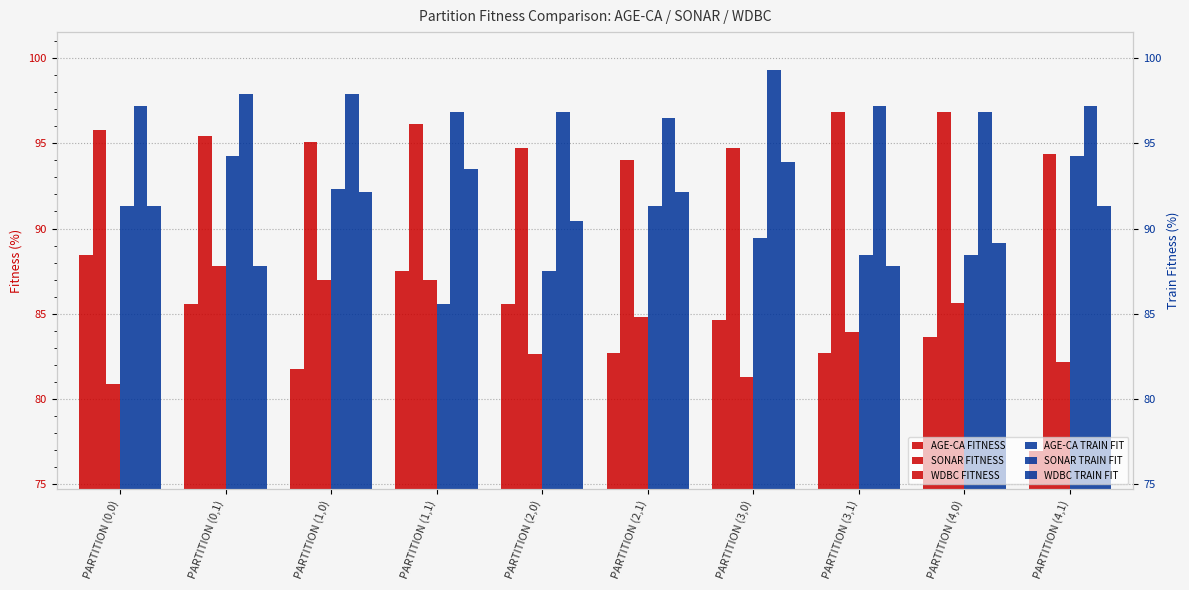

How many bars are there in total?

60